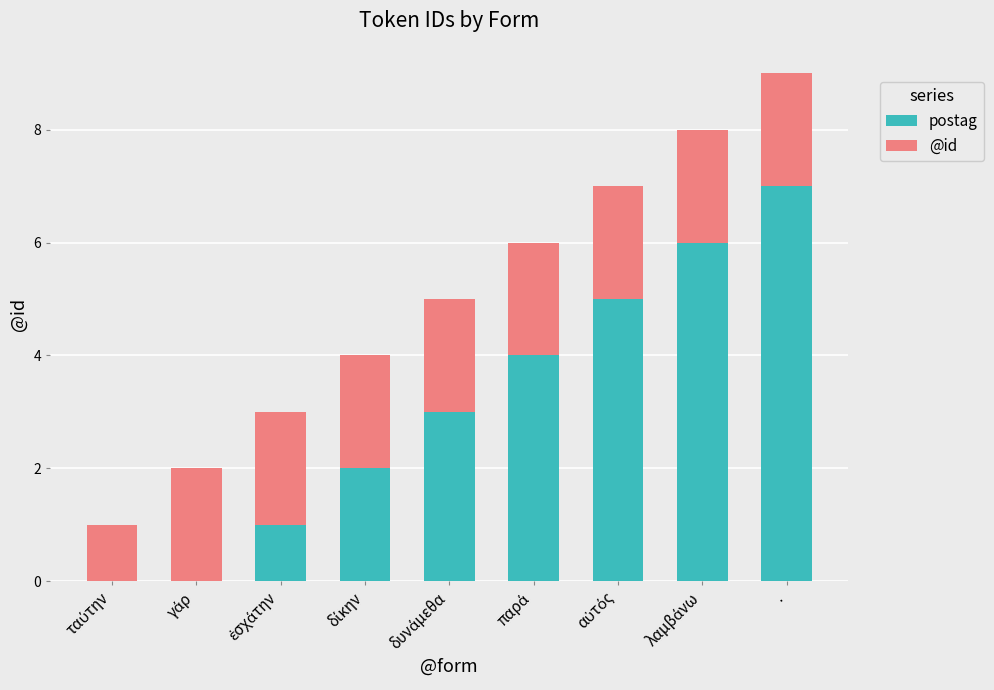

At which category is the sum across all series the highest?

.